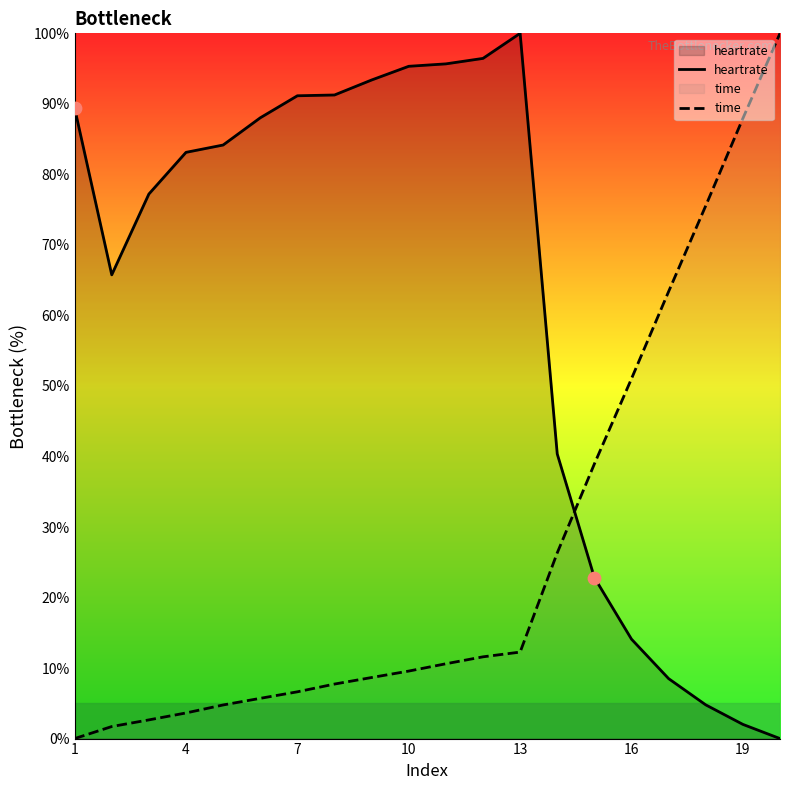

Is the value of time at 19 greater than the value of heartrate at 4?

Yes